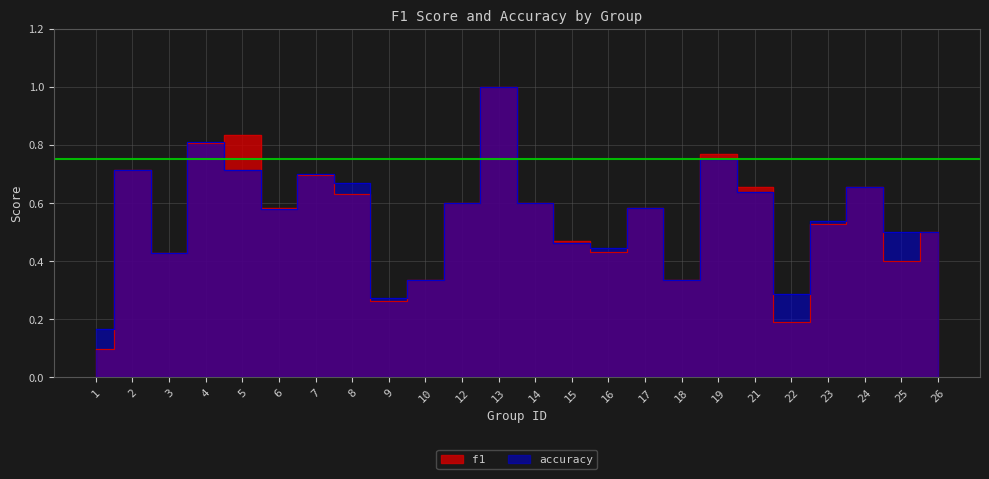

What is the total value across all series at 8?

1.3